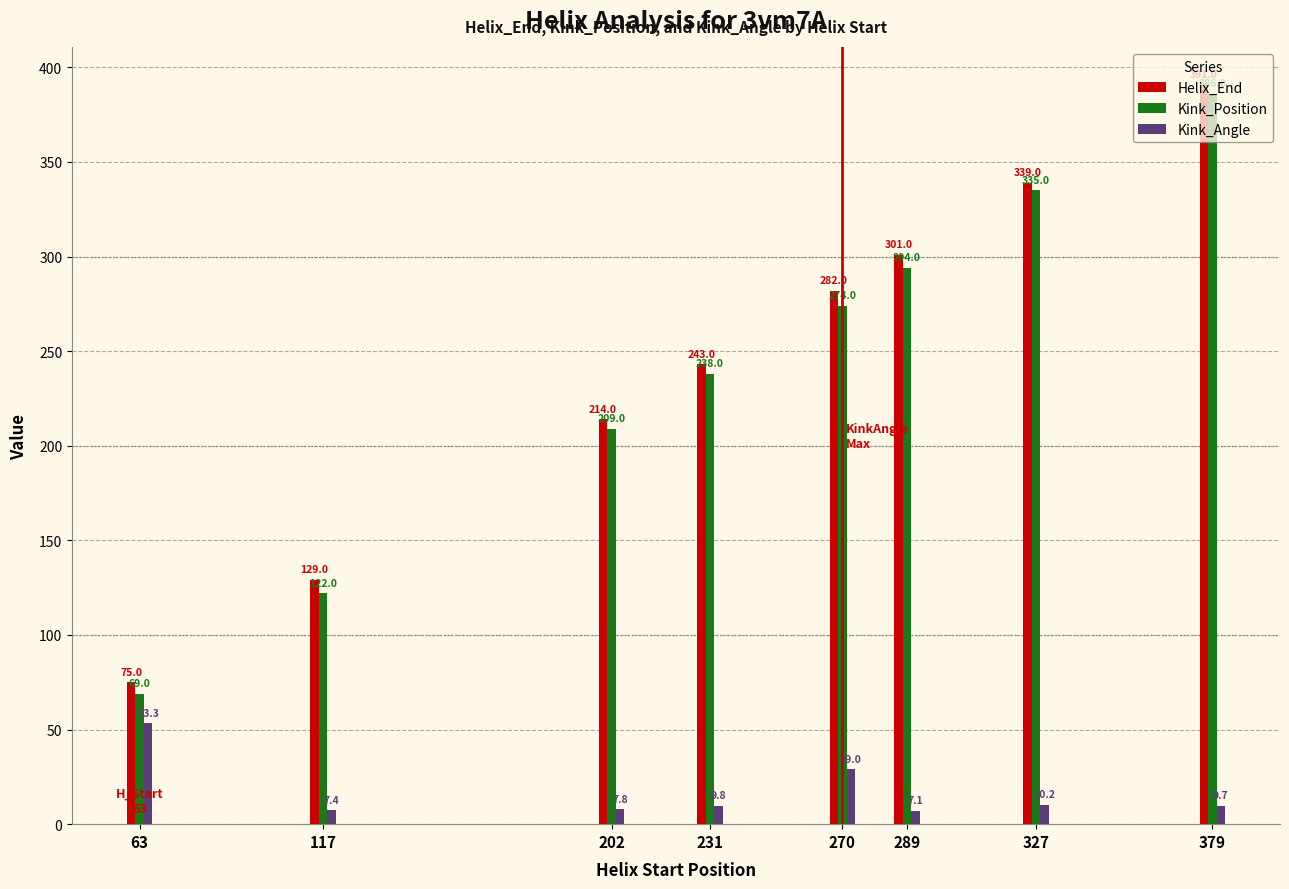

What is the sum of the Kink_Position values at 231 and 289?

532.0